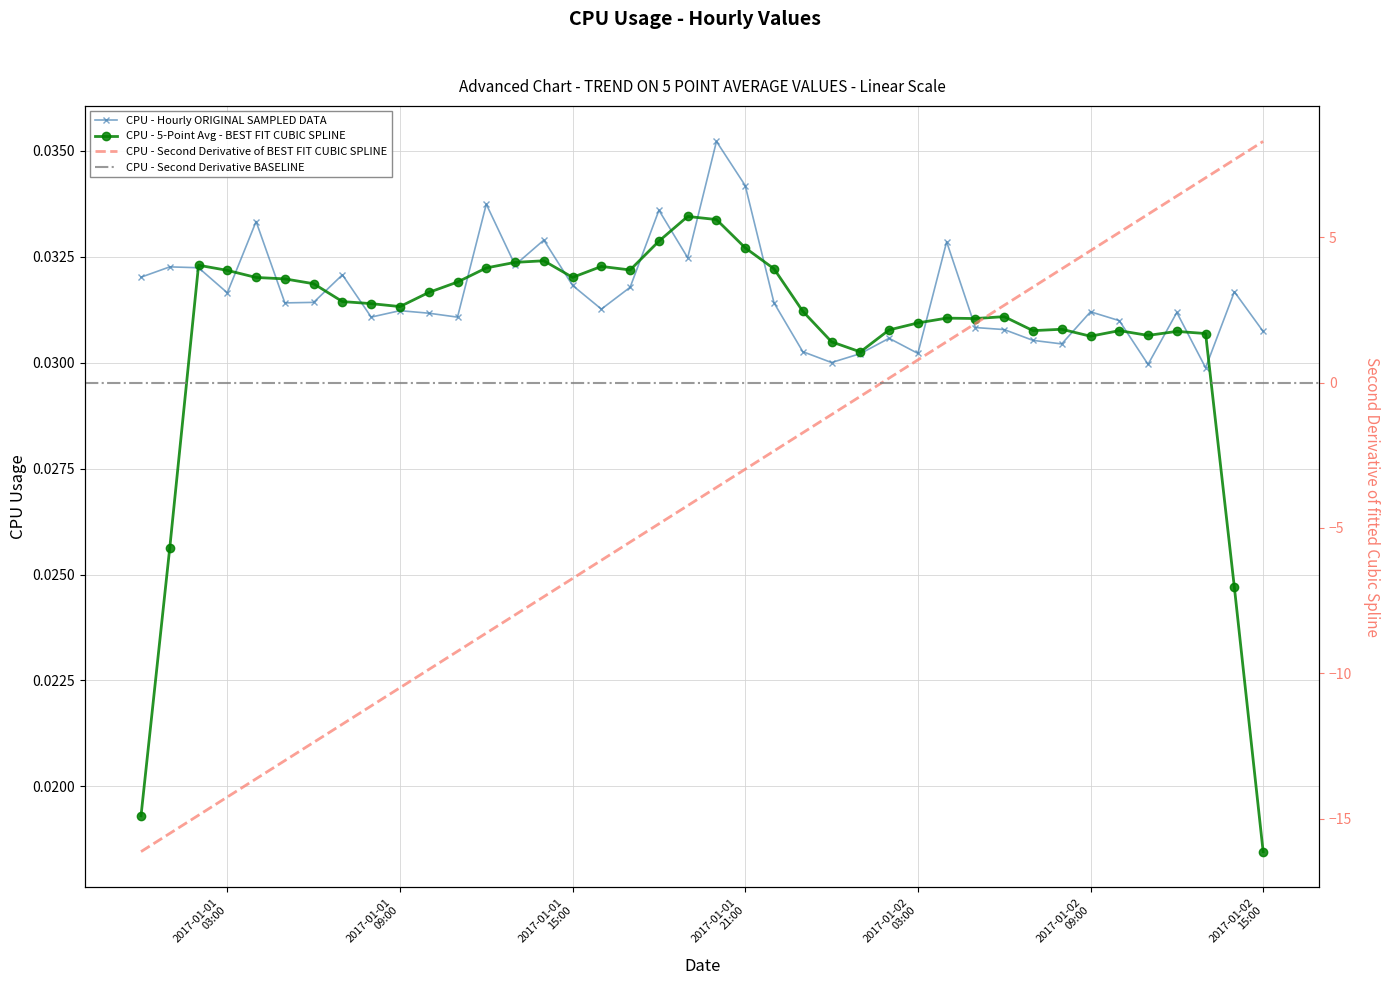

List the labels in order of value, largest first.

2017-01-01 20:00:00, 2017-01-01 21:00:00, 2017-01-01 12:00:00, 2017-01-01 18:00:00, 2017-01-01 04:00:00, 2017-01-01 14:00:00, 2017-01-02 04:00:00, 2017-01-01 19:00:00, 2017-01-01 13:00:00, 2017-01-01 01:00:00, 2017-01-01 02:00:00, 2017-01-01 07:00:00, 2017-01-01 00:00:00, 2017-01-01 15:00:00, 2017-01-01 17:00:00, 2017-01-02 14:00:00, 2017-01-01 03:00:00, 2017-01-01 06:00:00, 2017-01-01 22:00:00, 2017-01-01 05:00:00, 2017-01-01 16:00:00, 2017-01-01 09:00:00, 2017-01-02 09:00:00, 2017-01-02 12:00:00, 2017-01-01 10:00:00, 2017-01-01 08:00:00, 2017-01-01 11:00:00, 2017-01-02 10:00:00, 2017-01-02 05:00:00, 2017-01-02 06:00:00, 2017-01-02 15:00:00, 2017-01-02 02:00:00, 2017-01-02 07:00:00, 2017-01-02 08:00:00, 2017-01-01 23:00:00, 2017-01-02 03:00:00, 2017-01-02 01:00:00, 2017-01-02 00:00:00, 2017-01-02 11:00:00, 2017-01-02 13:00:00